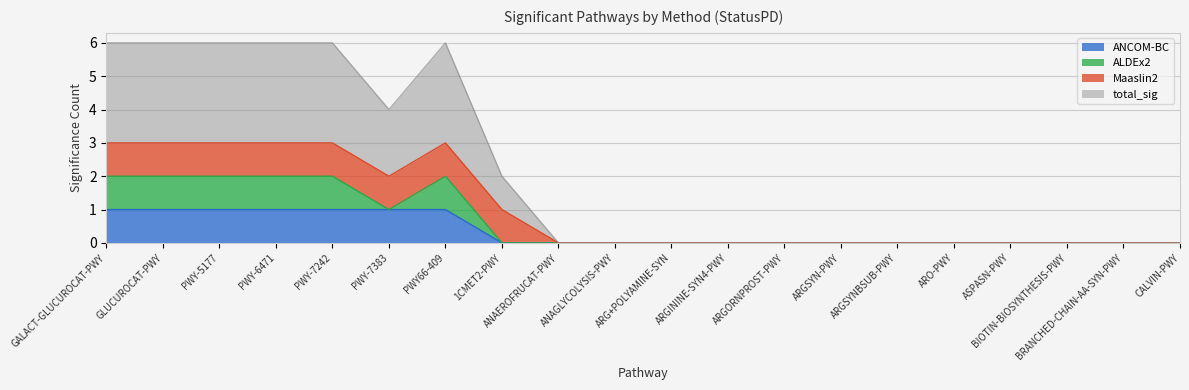

Is the value of ANCOM-BC at BRANCHED-CHAIN-AA-SYN-PWY greater than the value of total_sig at ASPASN-PWY?

No